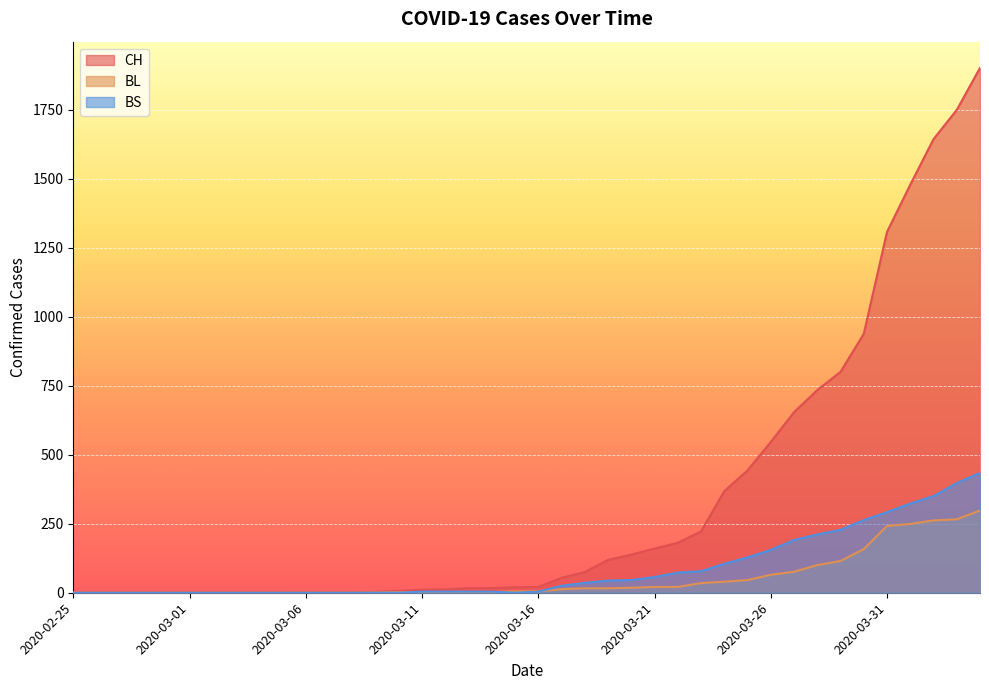

Which has a higher value, 2020-02-28 or 2020-03-31?

2020-03-31